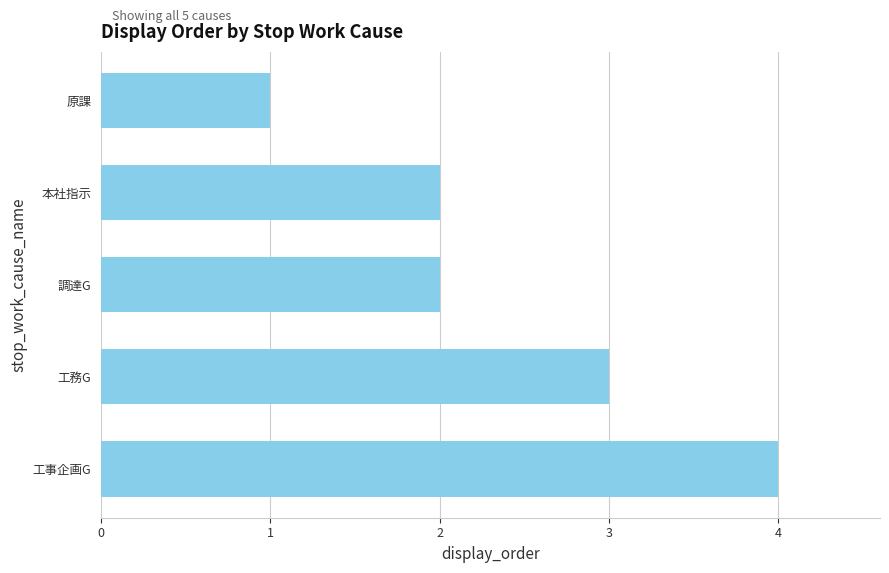

Reading bottom to top, what are all the values shown in this chart?

4	3	2	2	1